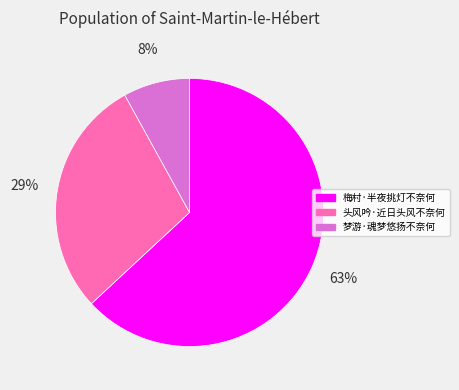

To the nearest percent, what is the difference between the 梦游·魂梦悠扬不奈何 and 头风吟·近日头风不奈何 slice percentages?

21%